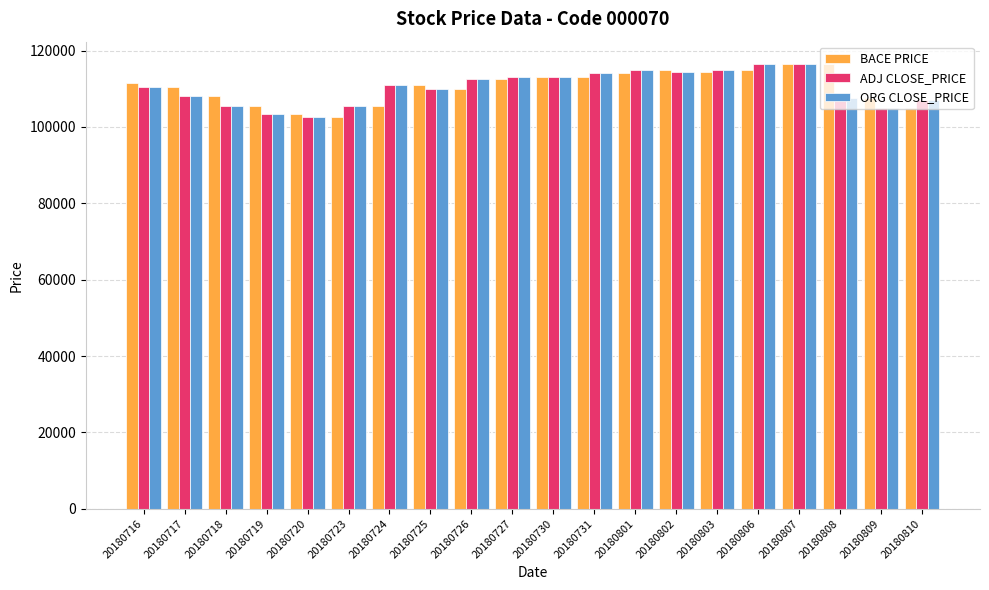

What value does the ORG CLOSE_PRICE series have at 20180809, to the nearest 50?

105000